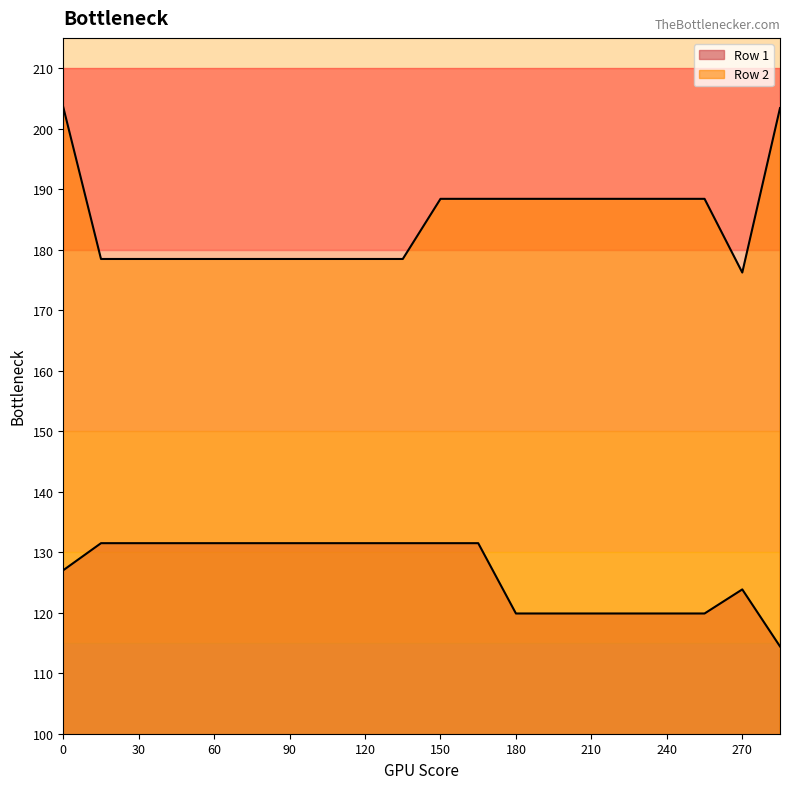

True or false: Row 2 and Row 1 intersect in this chart.

False